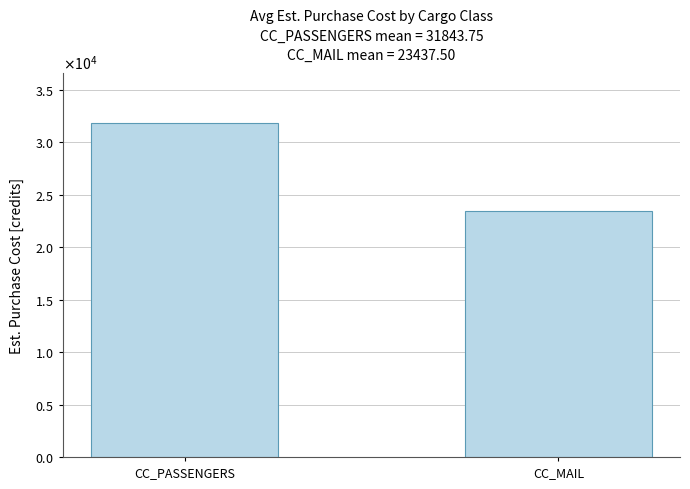

Are the bars grouped side by side (vs. stacked)?

No